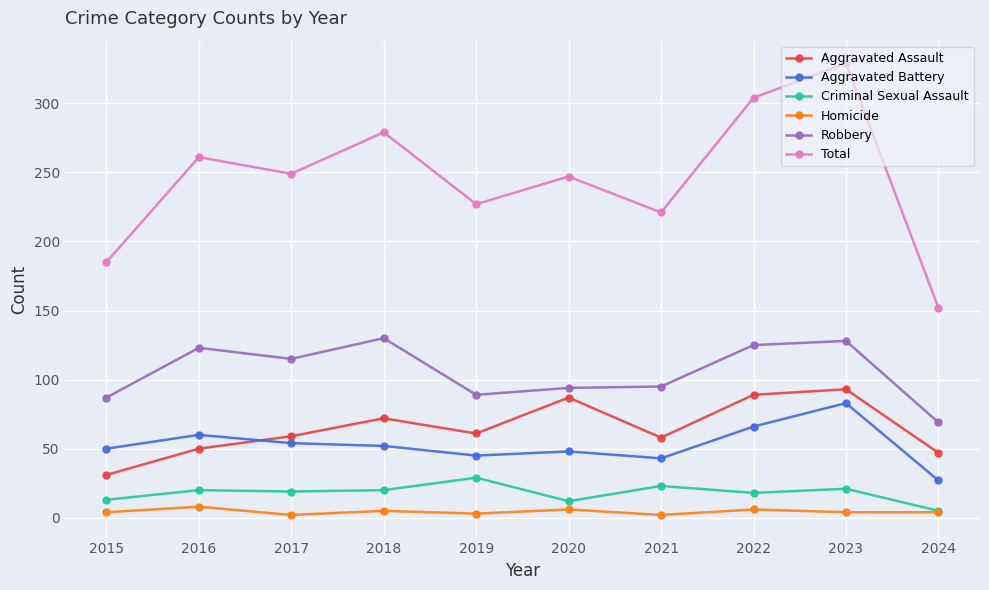

What is the total value across all series at 2022?

608